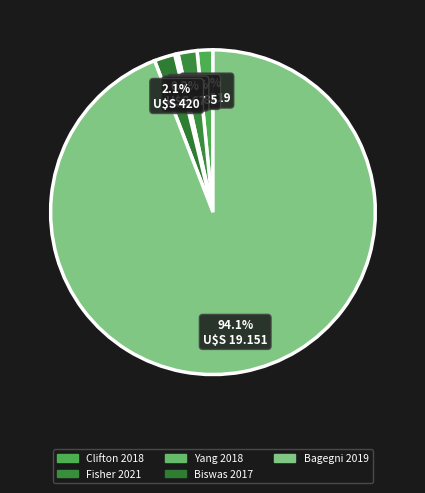

To the nearest percent, what portion does Biswas 2017 represent?

2%